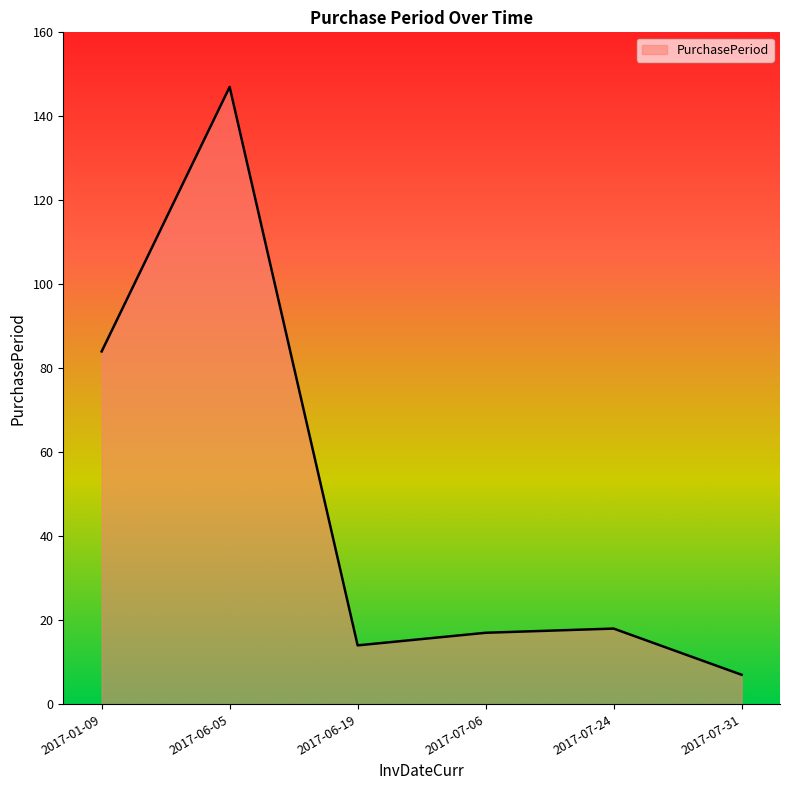

Reading left to right, transcribe all the data shown in this chart.

2017-01-09=84	2017-06-05=147	2017-06-19=14	2017-07-06=17	2017-07-24=18	2017-07-31=7